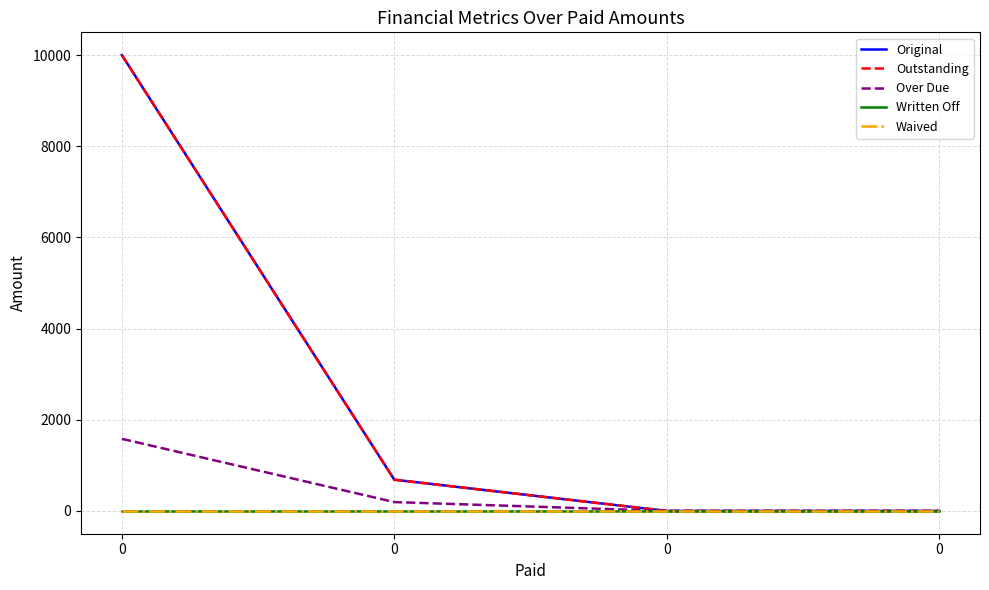

List the labels in order of Outstanding value, smallest first.

0, 0, 0, 0